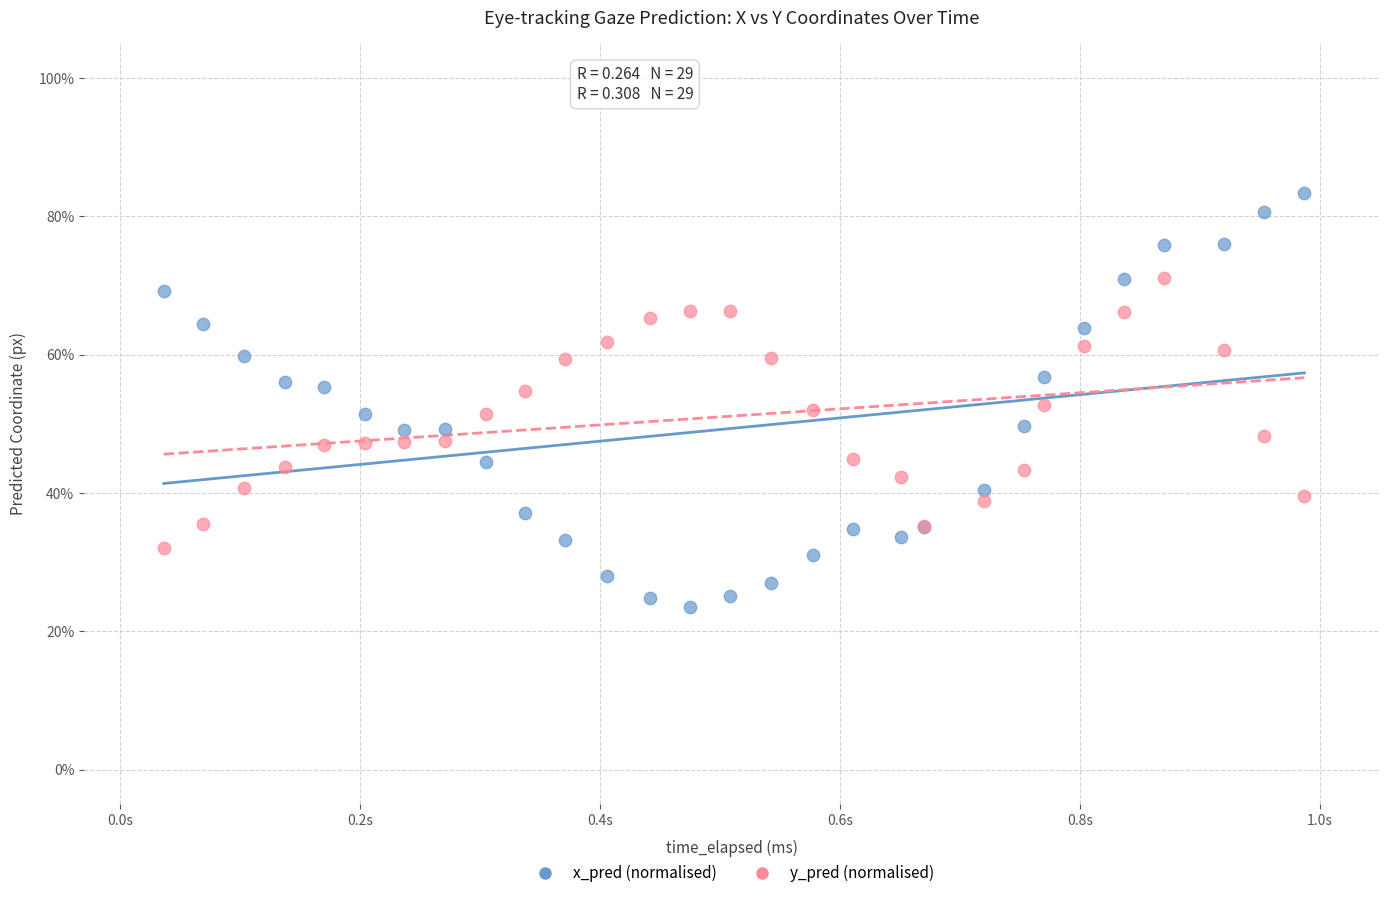

Which series reaches the maximum Y coordinate?

x_pred (normalised)